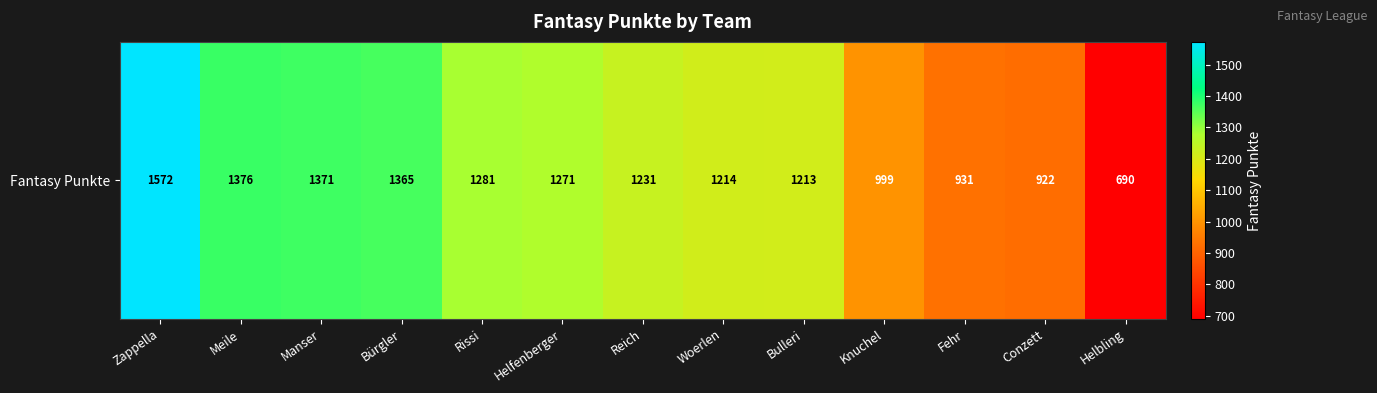

What is the change in value from Rissi to Reich?

-50